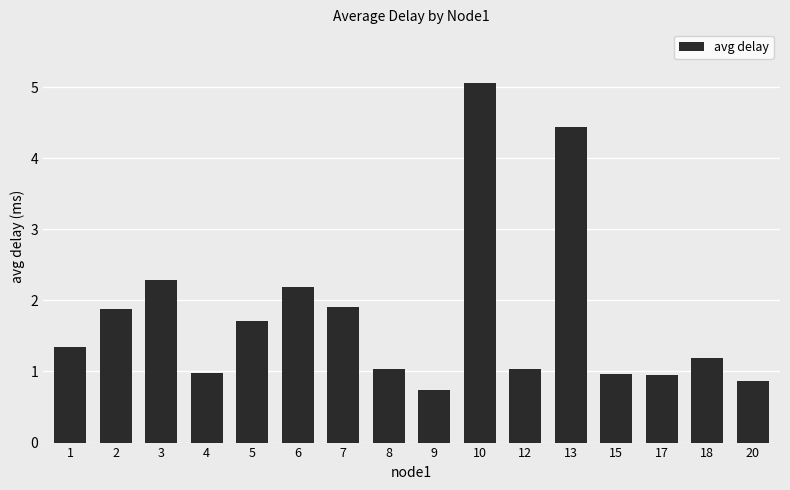

How many data points does each series have?

16